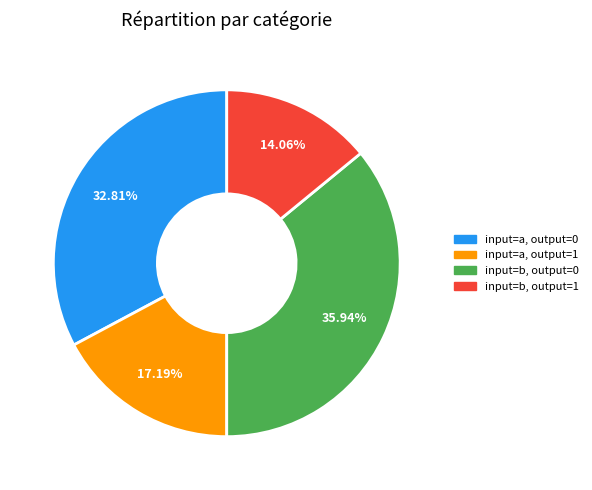

What percentage is the input=b, output=1 slice, to the nearest percent?

14%